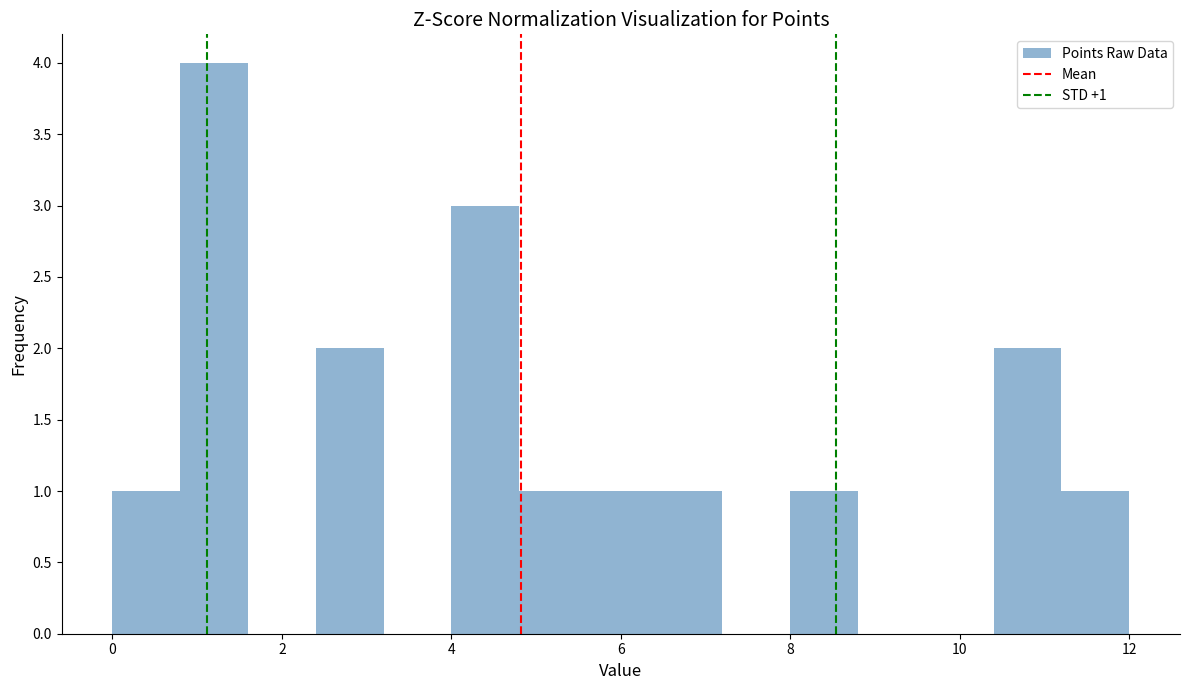

Over which range of the x-axis is the bar tallest?

0.8 to 1.6